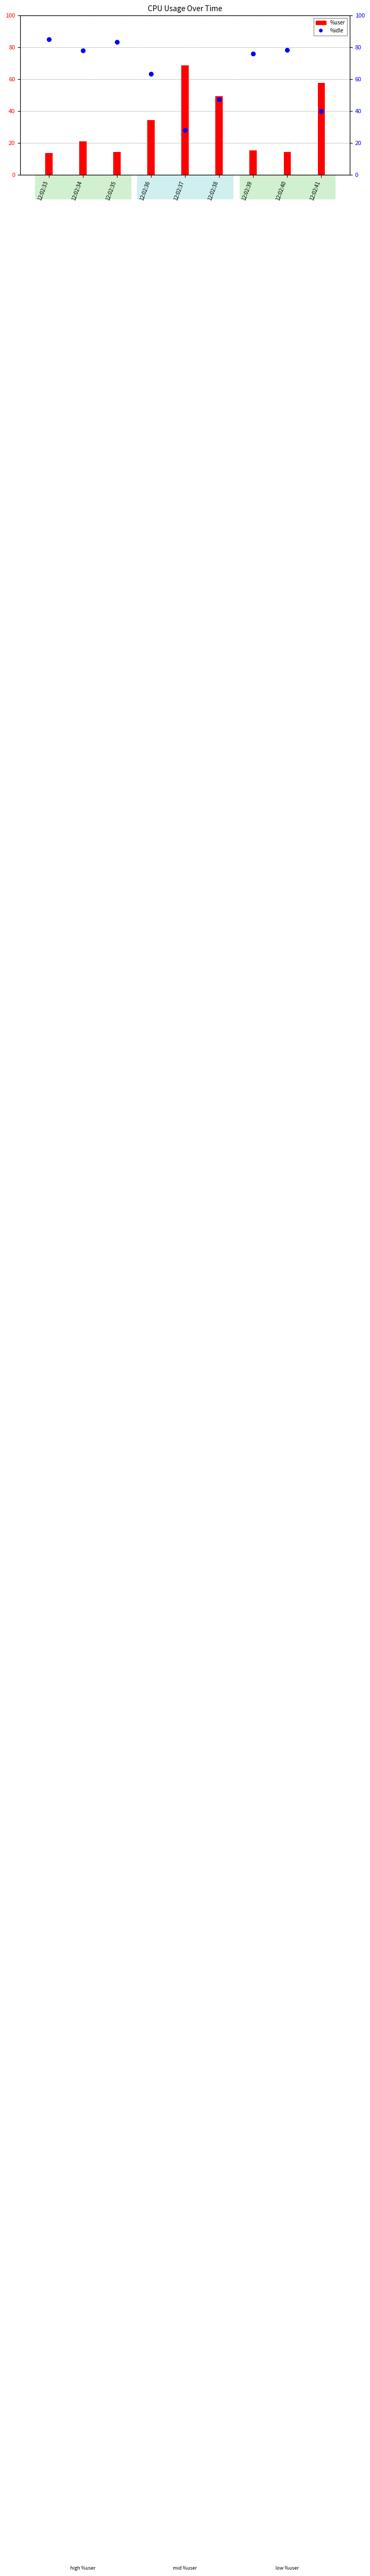

Is the value of %user at 12:02:37 greater than the value of %idle at 12:02:38?

Yes